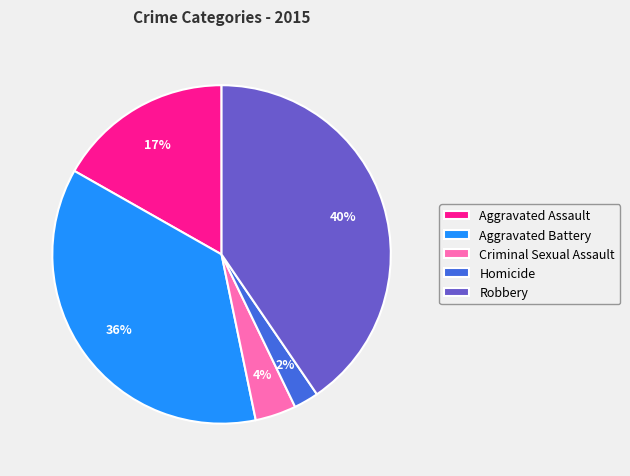

Between Robbery and Homicide, which is larger?

Robbery